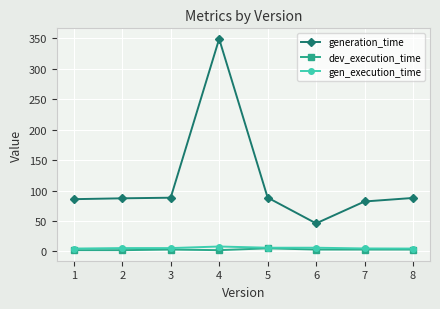

What is the difference between the maximum and minimum values in the generation_time series?

303.2